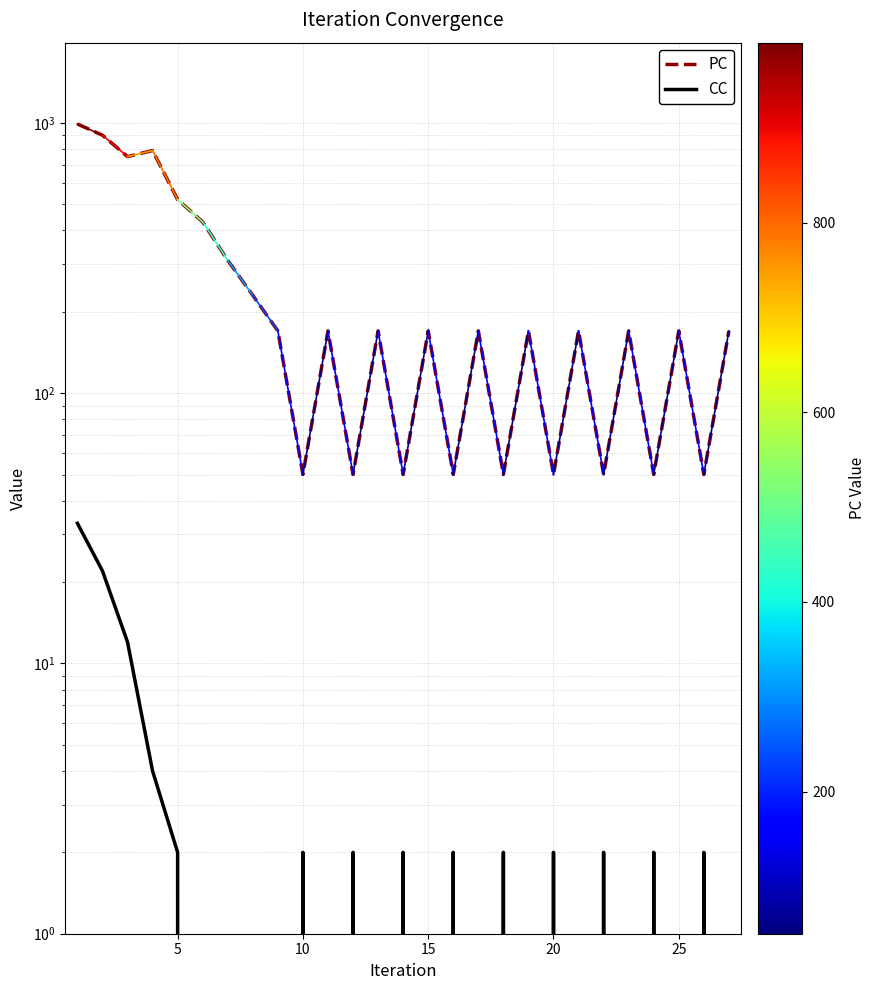

How many interior local peaks does the PC series have?

9